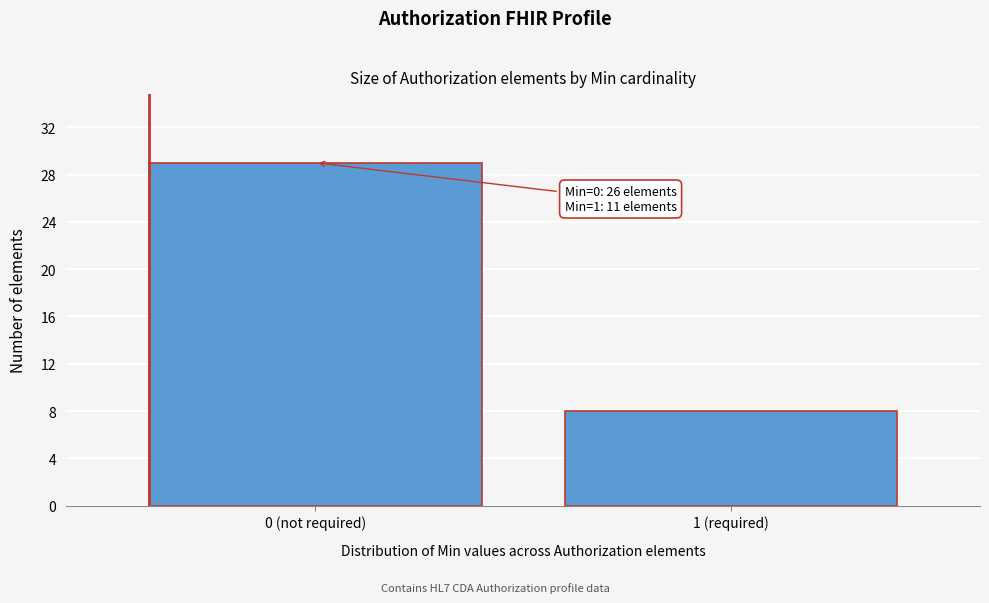

Reading left to right, list all the values displayed in this chart.

0 (not required)=29	1 (required)=8